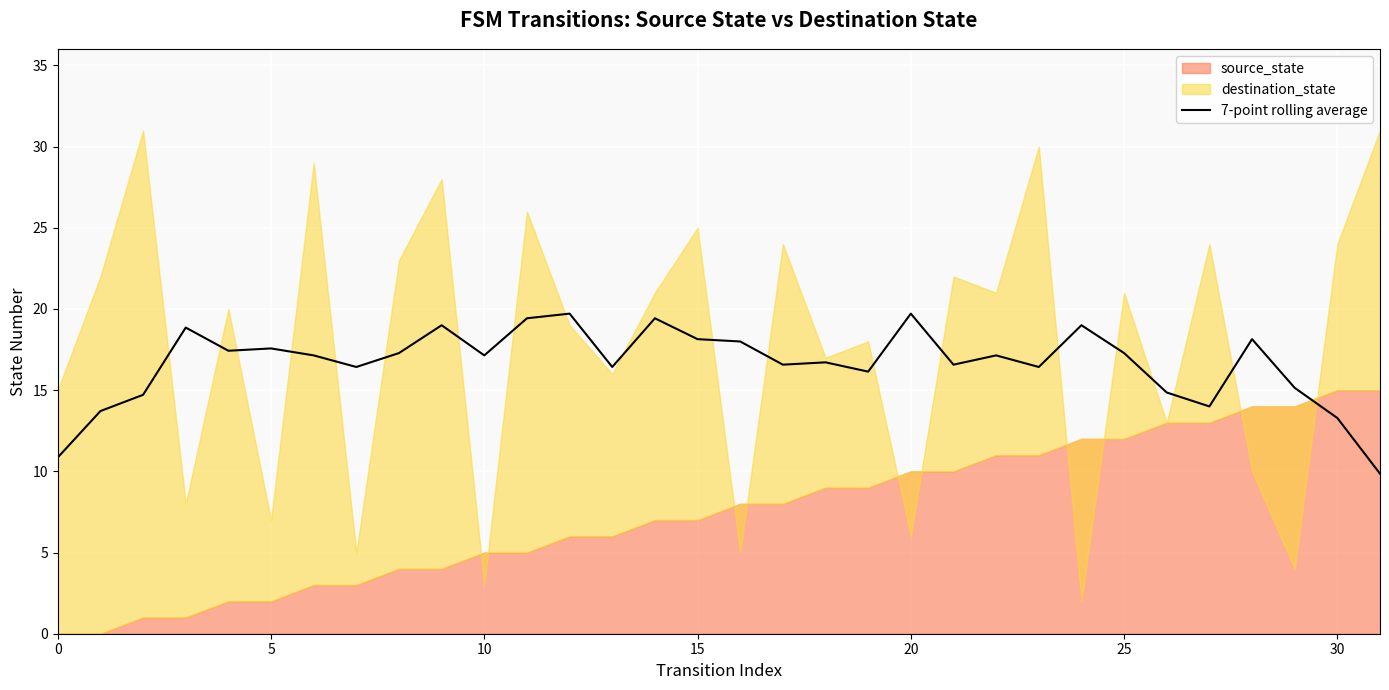

How many lines are shown in the chart?

1